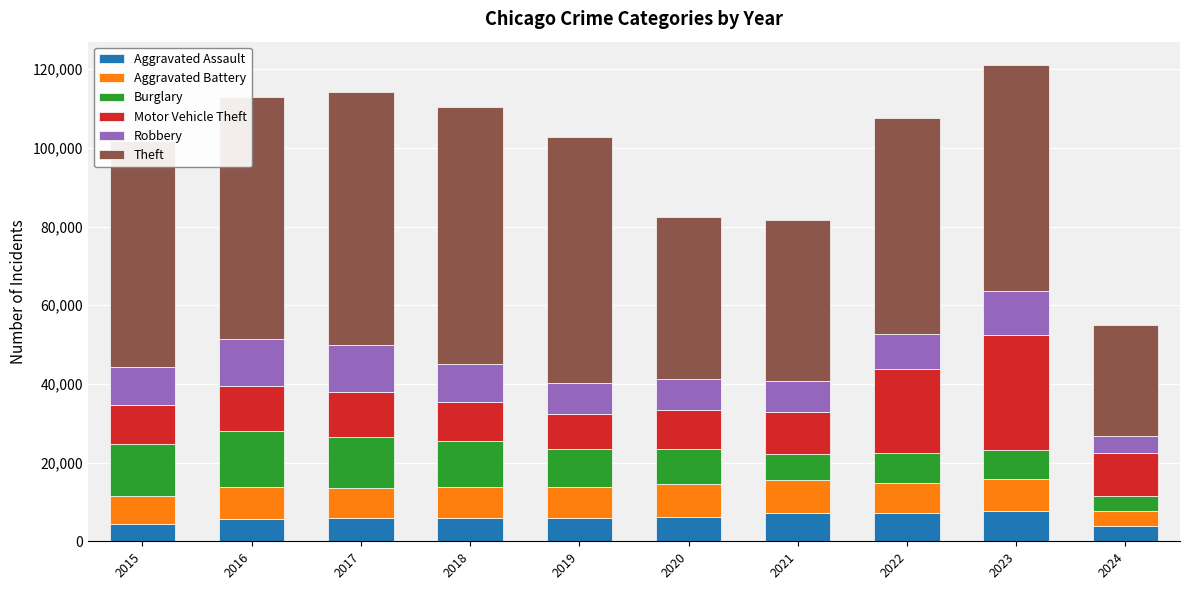

What are all the series names shown in the legend?

Aggravated Assault, Aggravated Battery, Burglary, Motor Vehicle Theft, Robbery, Theft